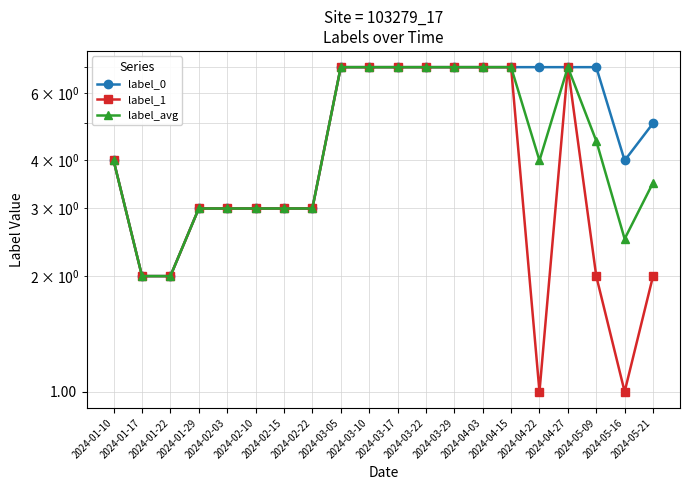

True or false: label_1 and label_0 intersect in this chart.

False